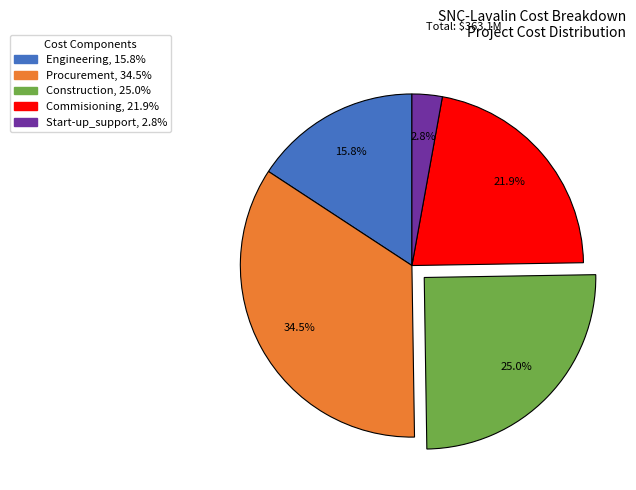

To the nearest percent, what is the difference between the largest and smallest slice percentages?

32%